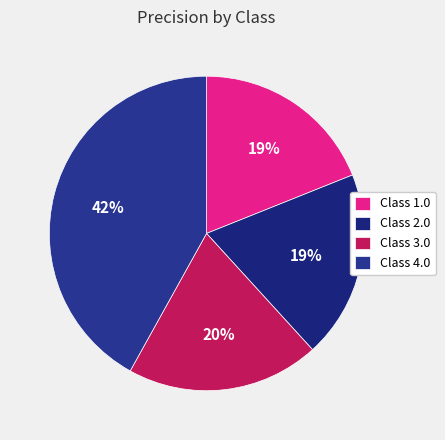

Which category has the smallest portion of the pie?

1.0